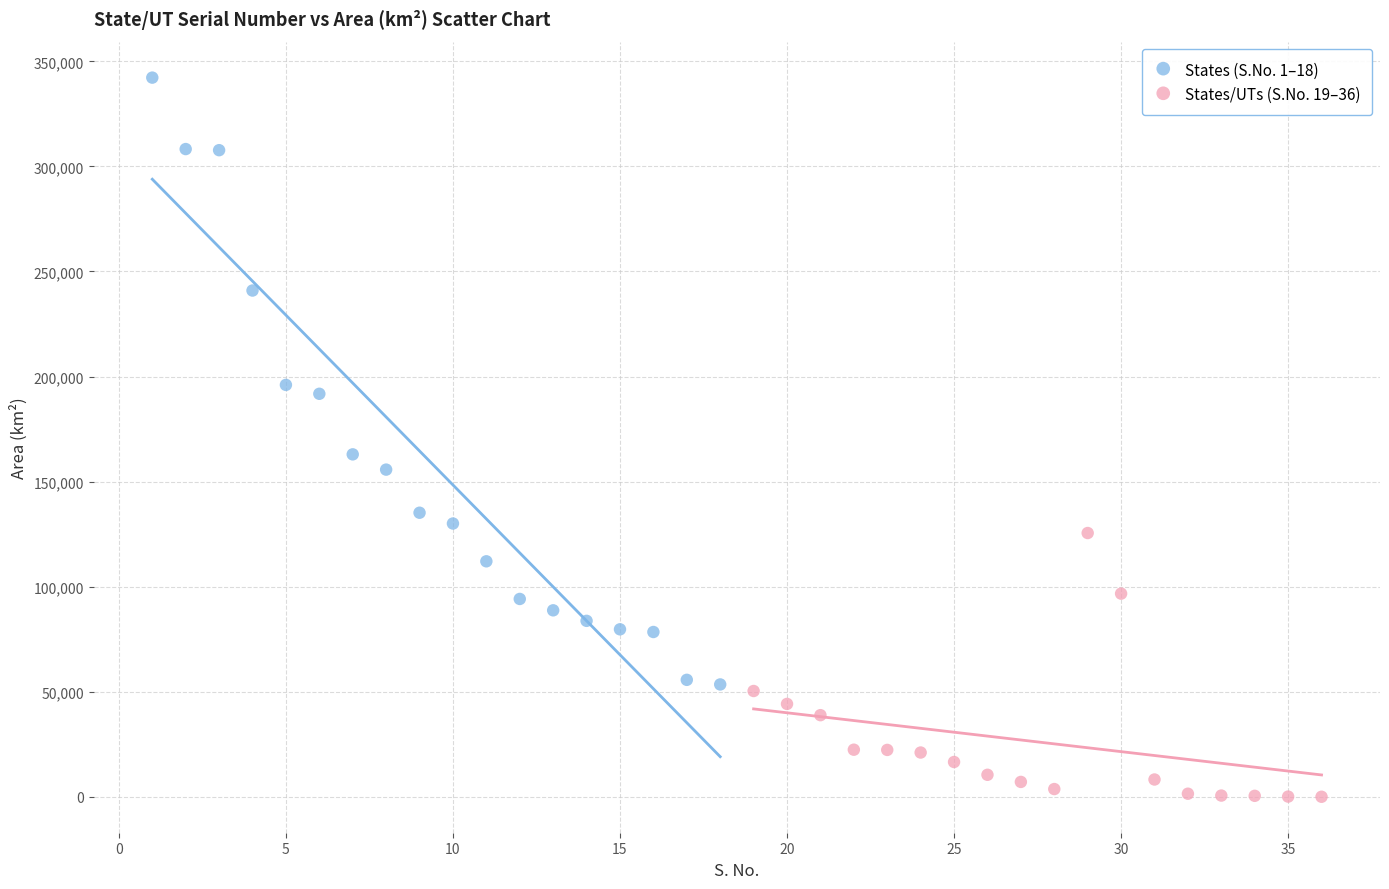

Which series reaches the maximum Y coordinate?

States (S.No. 1–18)